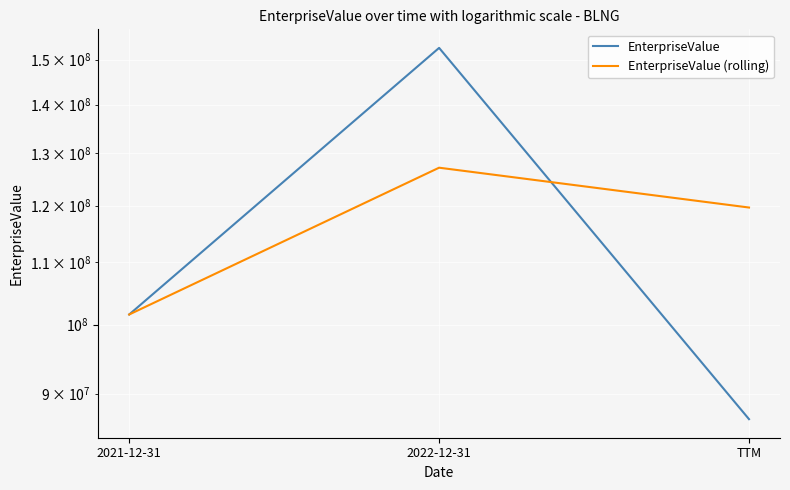

The value of EnterpriseValue at 2021-12-31 is 101581064.6. True or false?

True